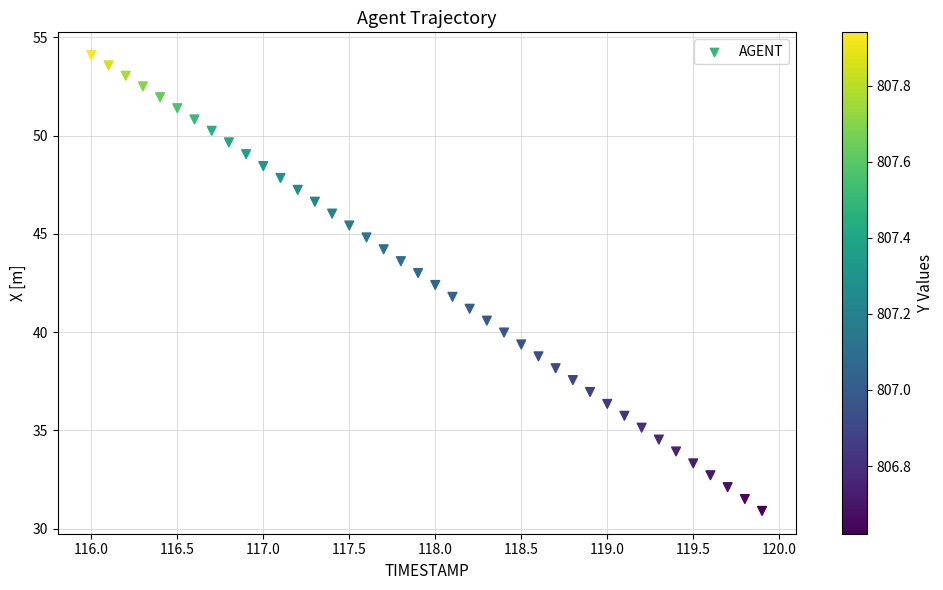

What is the range of X values (max minus min)?

3.9